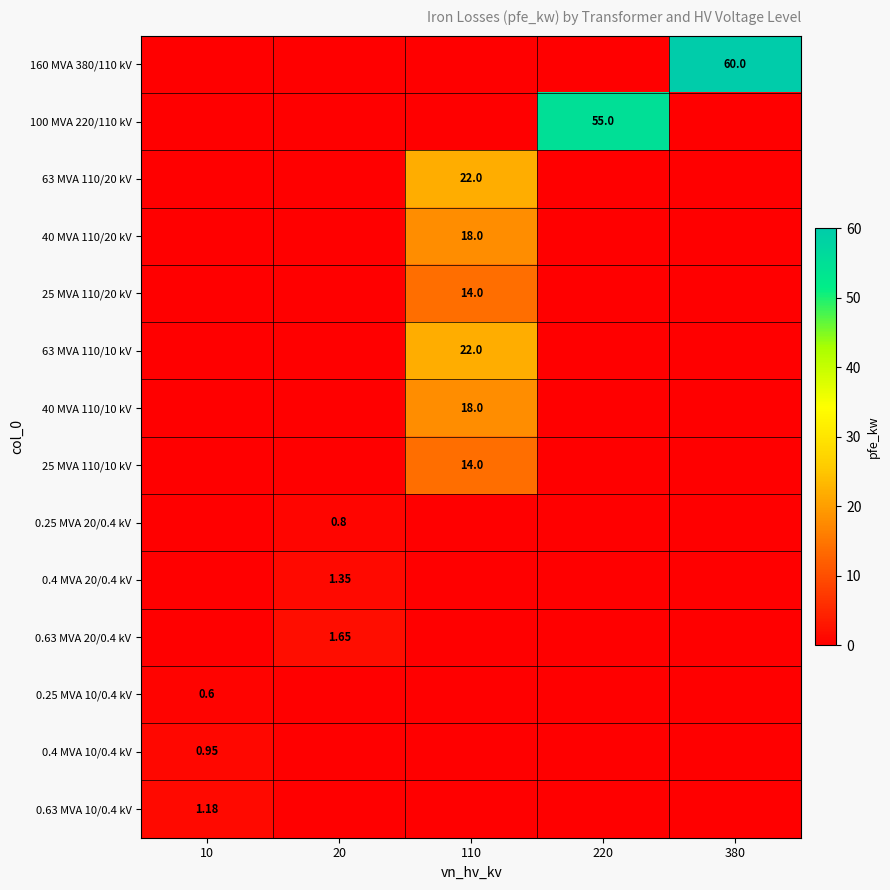

The value of 25 MVA 110/20 kV at 380 is -6.2. True or false?

False